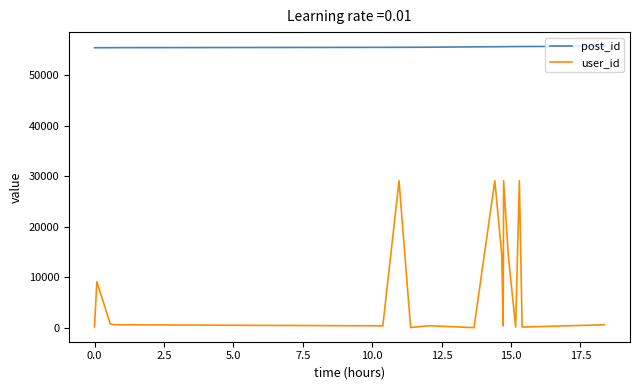

Rank the series by their average value, from highest to lowest.

post_id, user_id